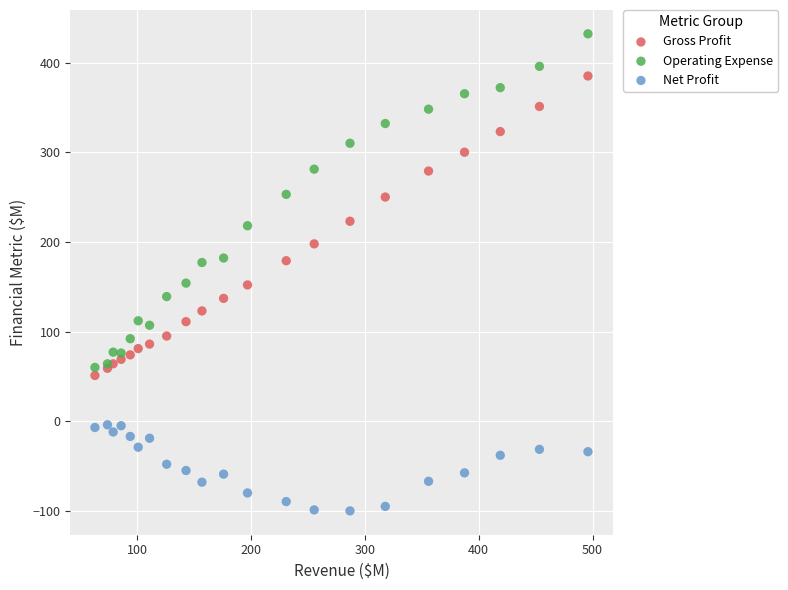

What is the X range (max minus min) for the scatter plot?

433.0